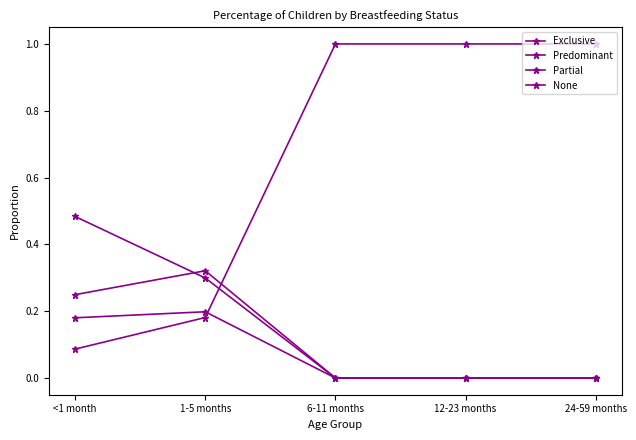

Which series ends up on top after the final intersection of None and Partial?

None